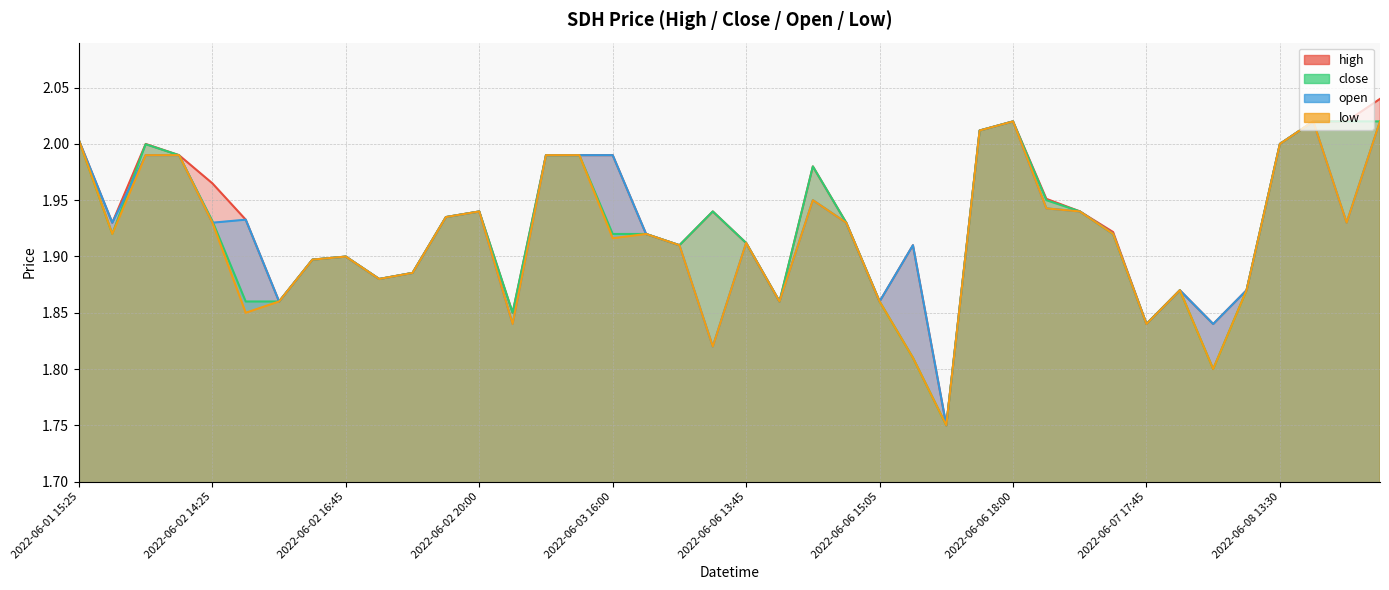

At which category is the sum across all series the highest?

2022-06-08 14:35